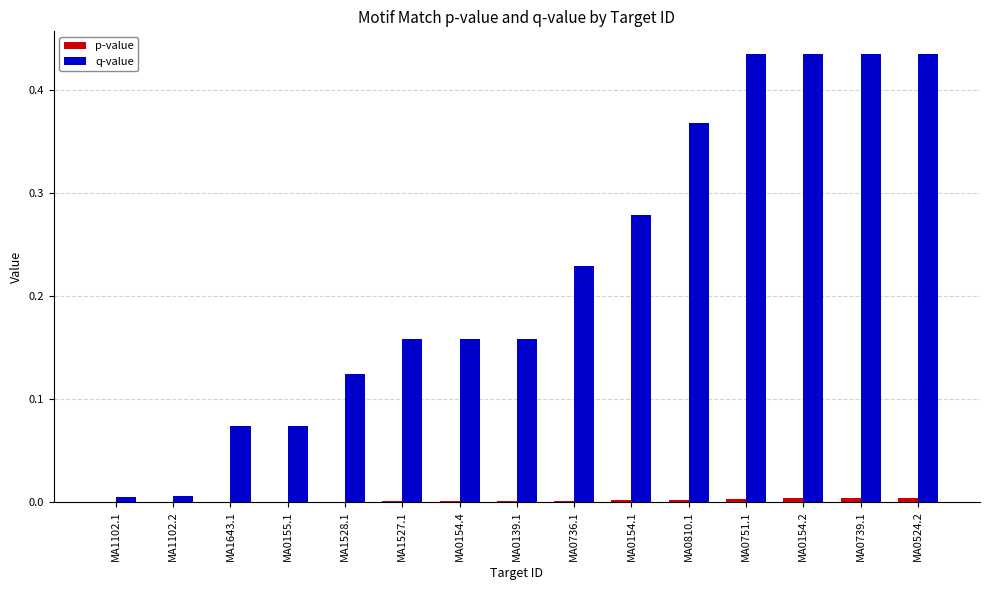

Which series has the largest total across all categories?

q-value